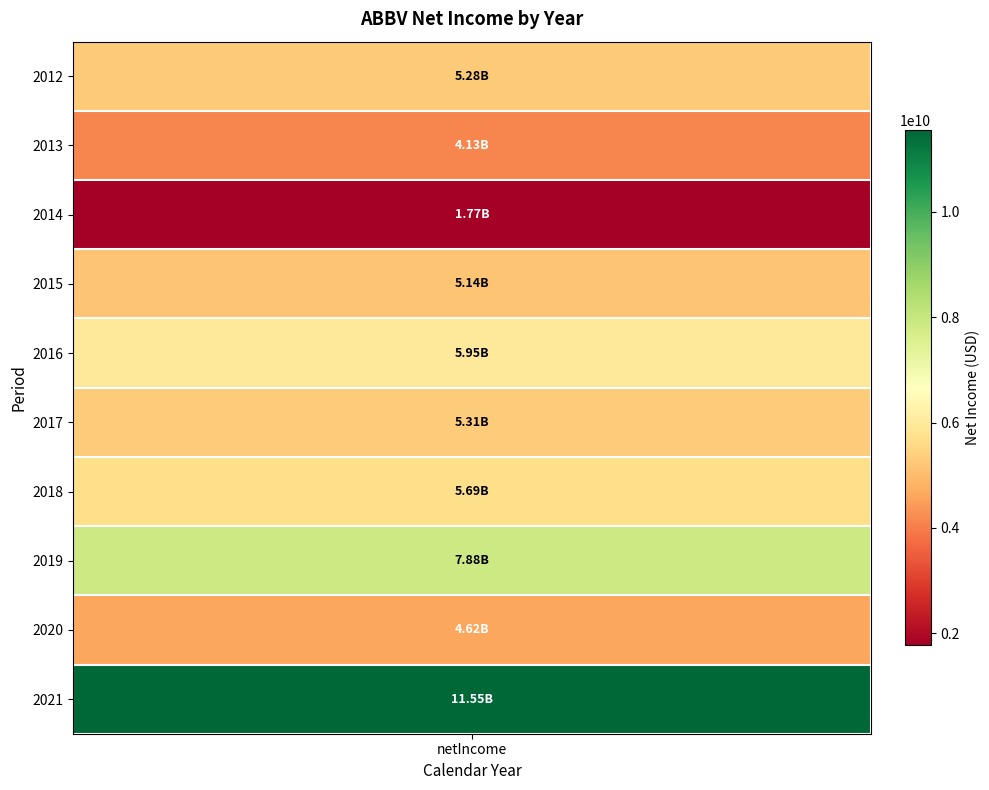

What is the approximate value at 2012, to the nearest 100?

5275000000